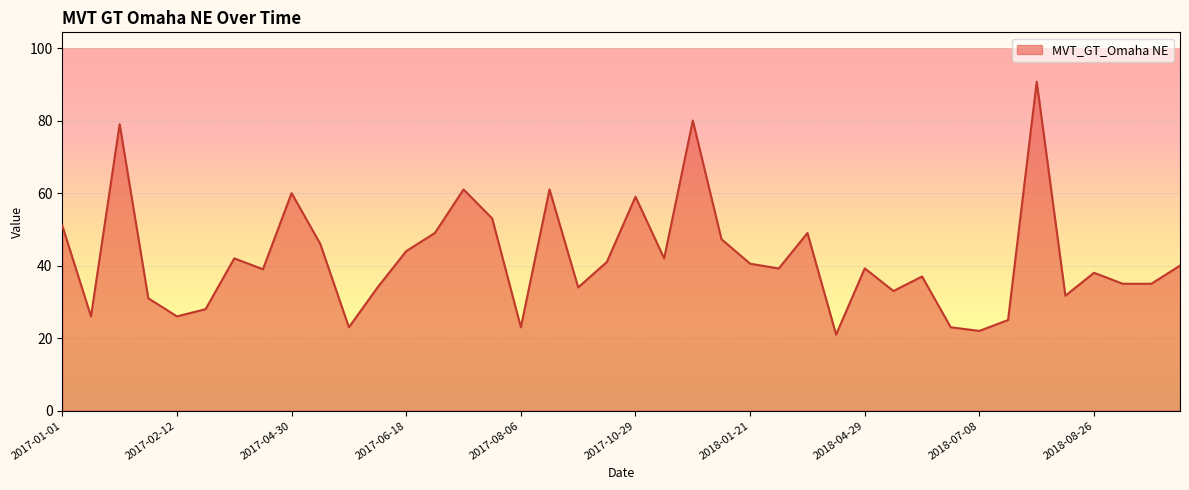

What is the sum of all values?

1678.7